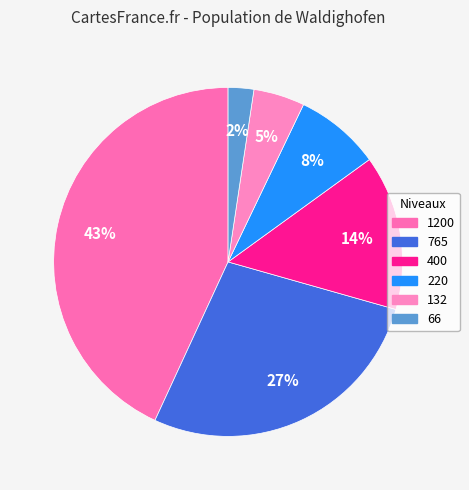

What percentage do 1200 and 400 together represent?

57.5%